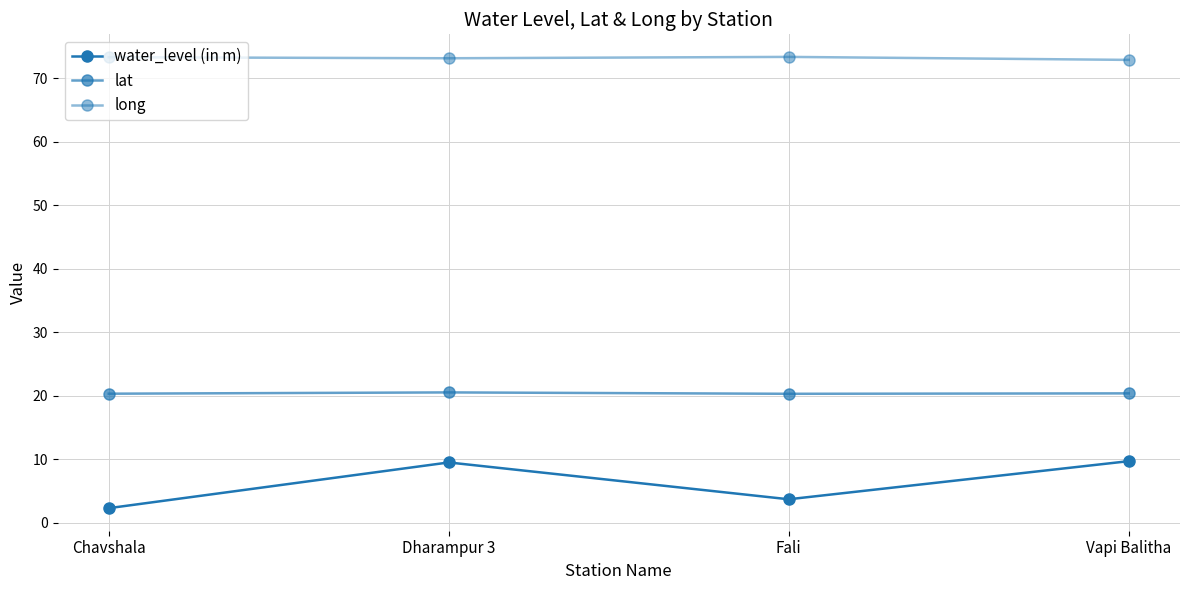

Is this an area chart (filled region under the line)?

No